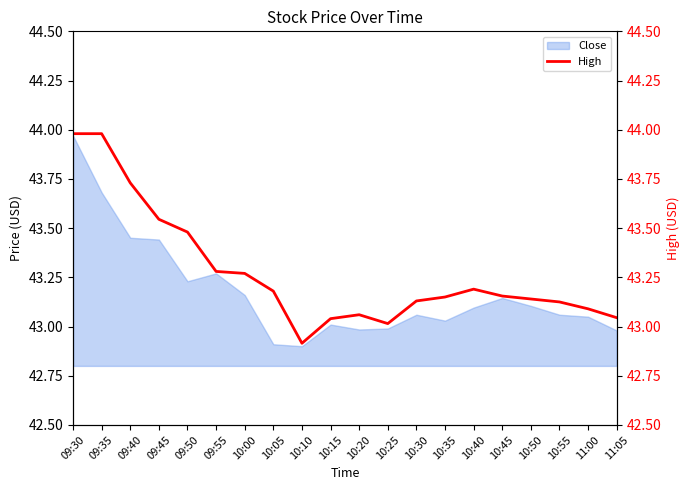

What is the difference between the values at 10:20 and 10:50?

0.1